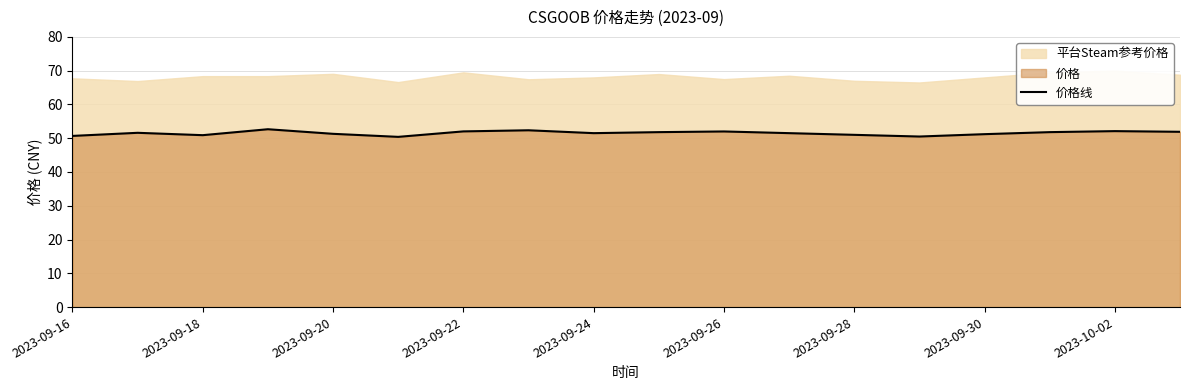

What is the sum of the values at 2023-09-24 and 2023-09-22?

104.0